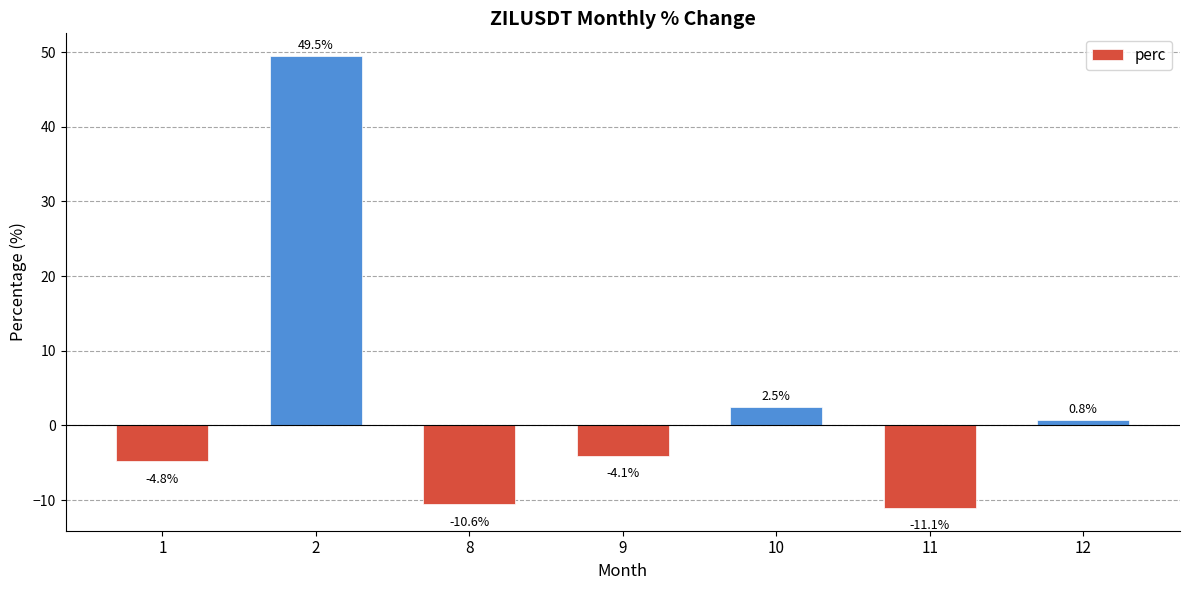

Reading left to right, transcribe all the data shown in this chart.

1=-4.8	2=49.5	8=-10.6	9=-4.1	10=2.5	11=-11.1	12=0.8